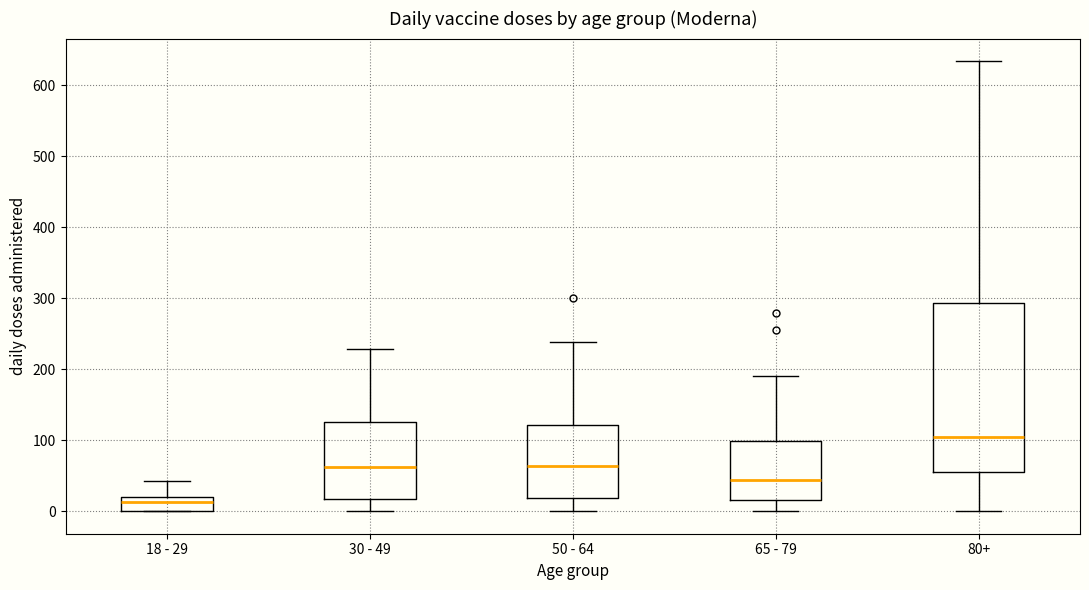

Reading left to right, read every box against the y-axis: the position of its median line, the range the box covers, and the ends of its whiskers. The values are not printed on the chart, so give them approximately, as read against the axis.

18 - 29: median 10, box 0 to 20, whiskers 0 to 40
30 - 49: median 60, box 20 to 130, whiskers 0 to 230
50 - 64: median 60, box 20 to 120, whiskers 0 to 240
65 - 79: median 40, box 20 to 100, whiskers 0 to 190
80+: median 110, box 60 to 290, whiskers 0 to 630